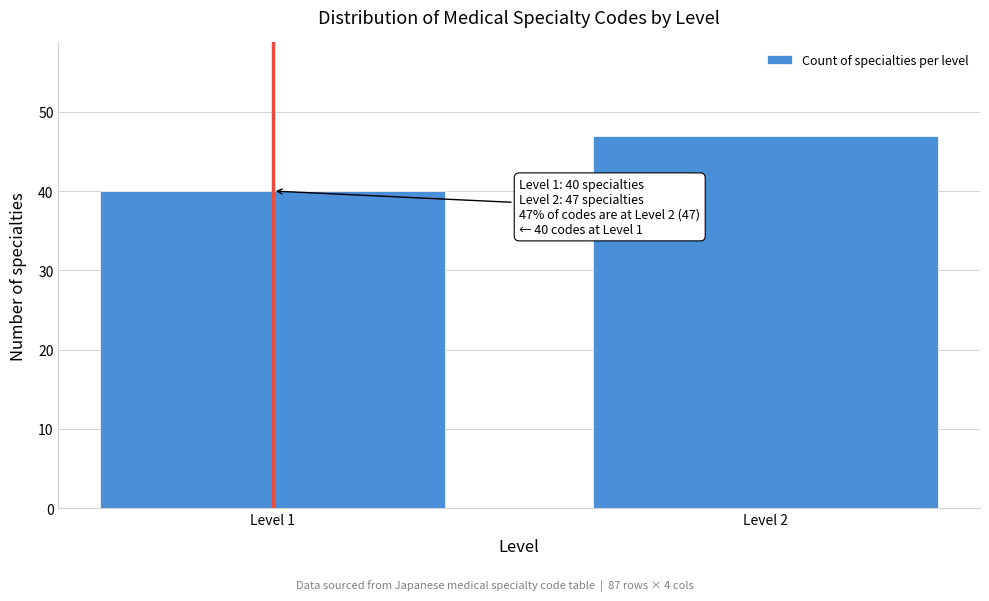

Reading left to right, transcribe all the data shown in this chart.

40	47